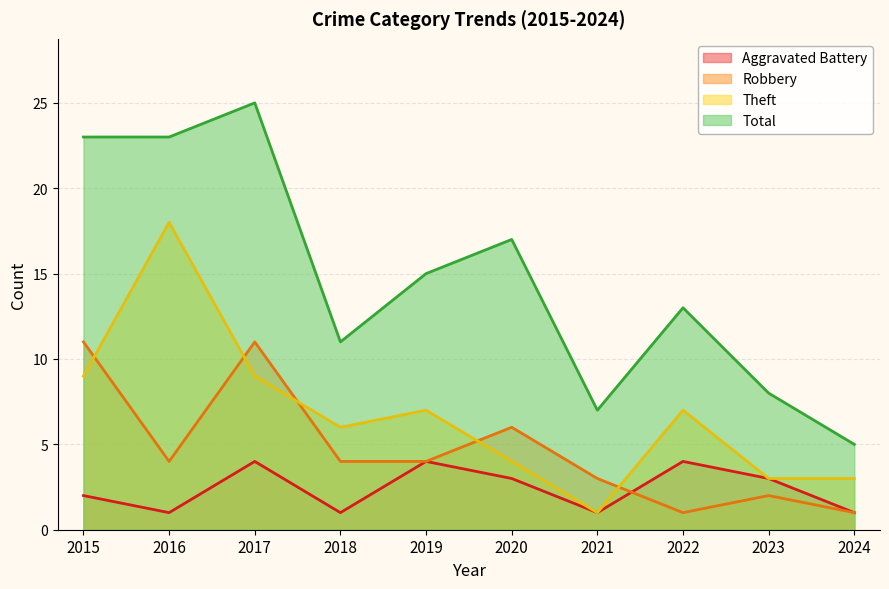

Between 2022 and 2018, which is larger?

2022